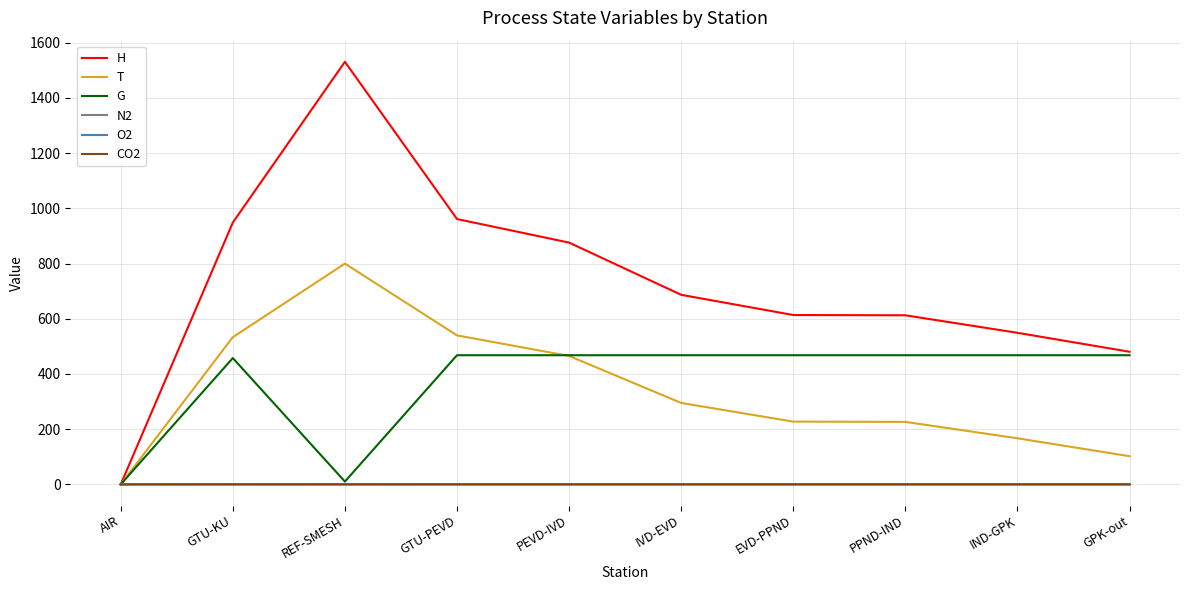

What is the greatest value displayed?

1531.1